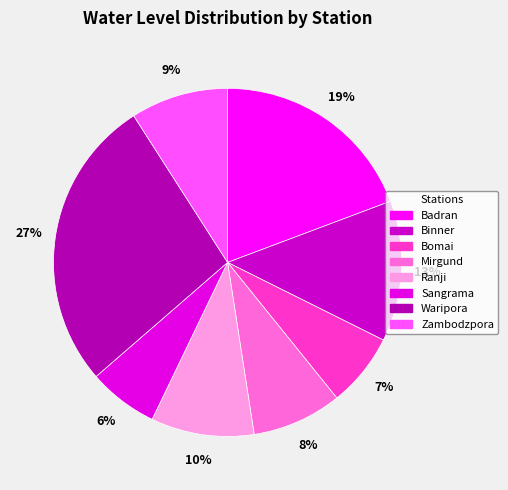

To the nearest percent, what is the difference between the largest and smallest slice percentages?

21%